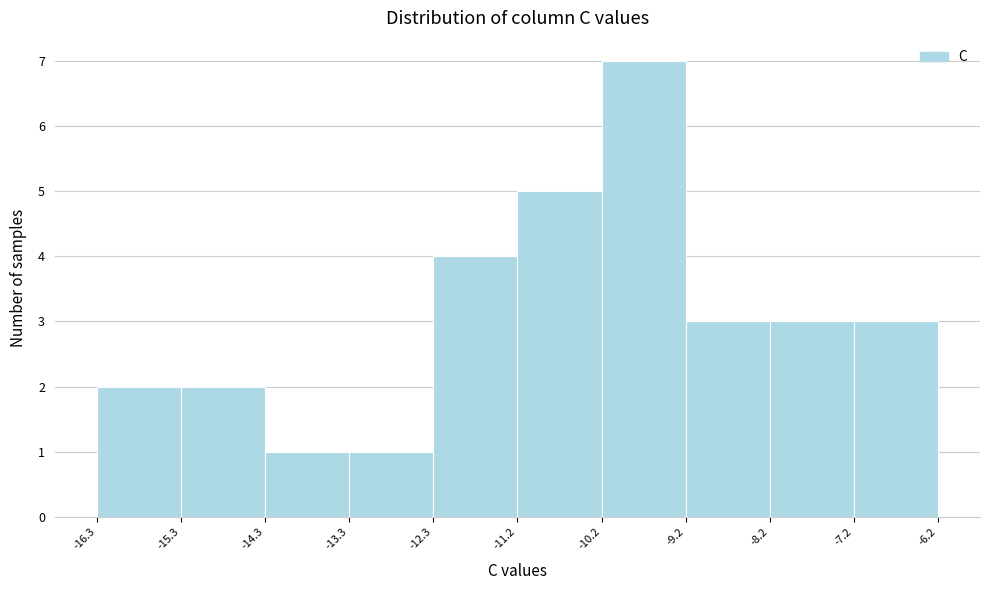

Reading left to right, list every bar in this chart as the range it spans on the x-axis followed by its height. The values are not printed on the chart, so give them approximately, as read against the axis.

-16.3 to -15.3: 2
-15.3 to -14.3: 2
-14.3 to -13.3: 1
-13.3 to -12.3: 1
-12.3 to -11.2: 4
-11.2 to -10.2: 5
-10.2 to -9.2: 7
-9.2 to -8.2: 3
-8.2 to -7.2: 3
-7.2 to -6.2: 3